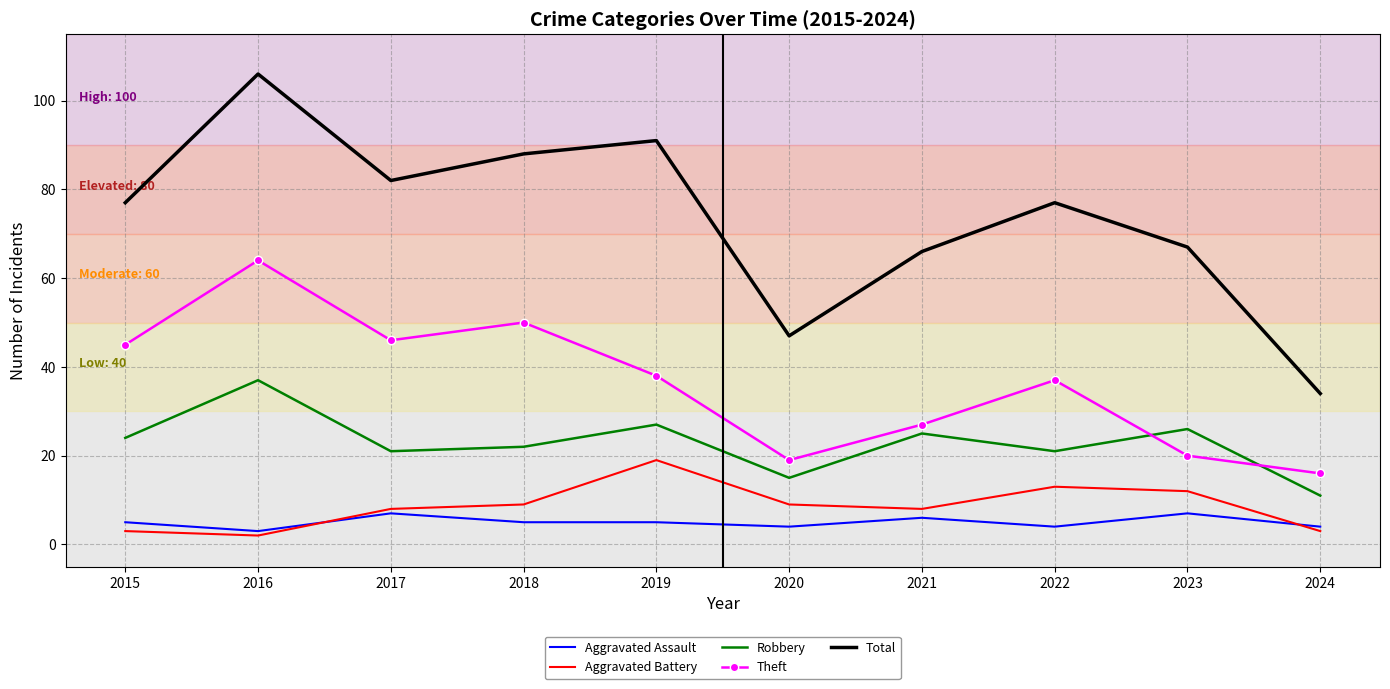

Which series has the largest total across all categories?

Total